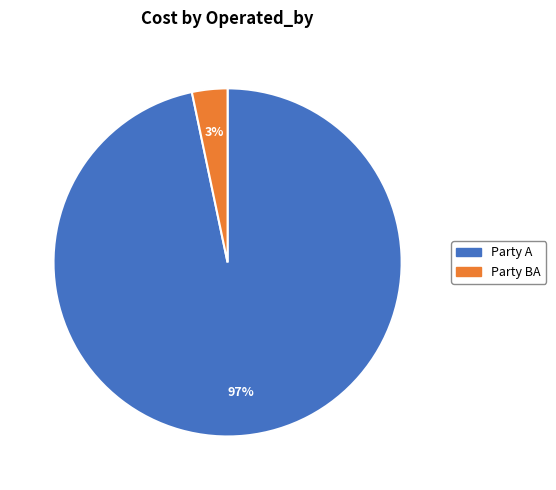

The Party A slice represents 97% of the pie. True or false?

True